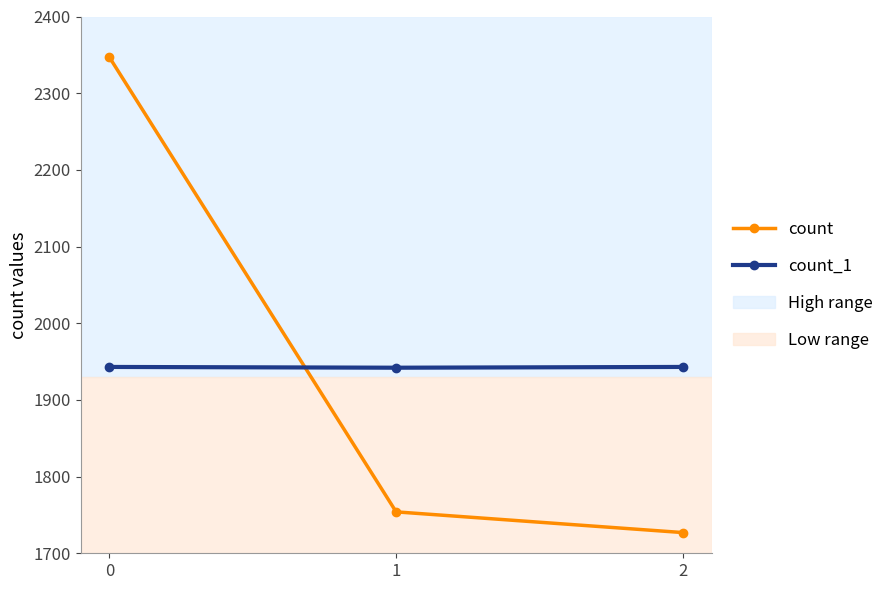

Rank the series by their maximum value, from highest to lowest.

count, count_1